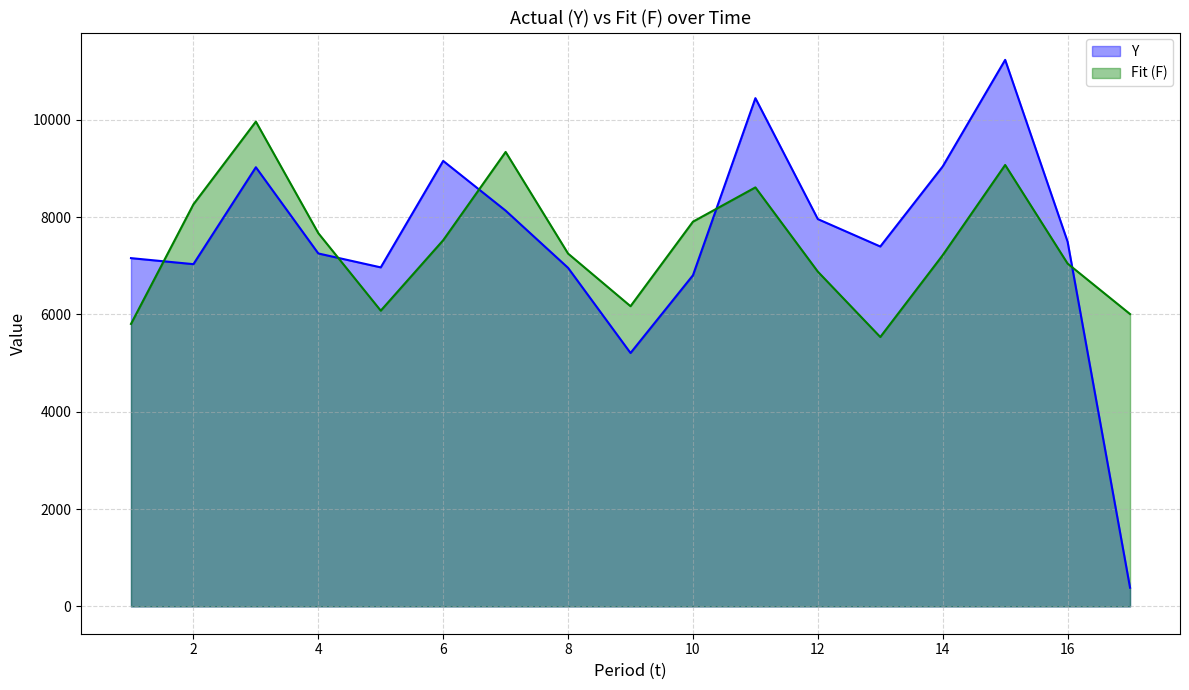

What is the average value of the Fit (F) series?

7432.7